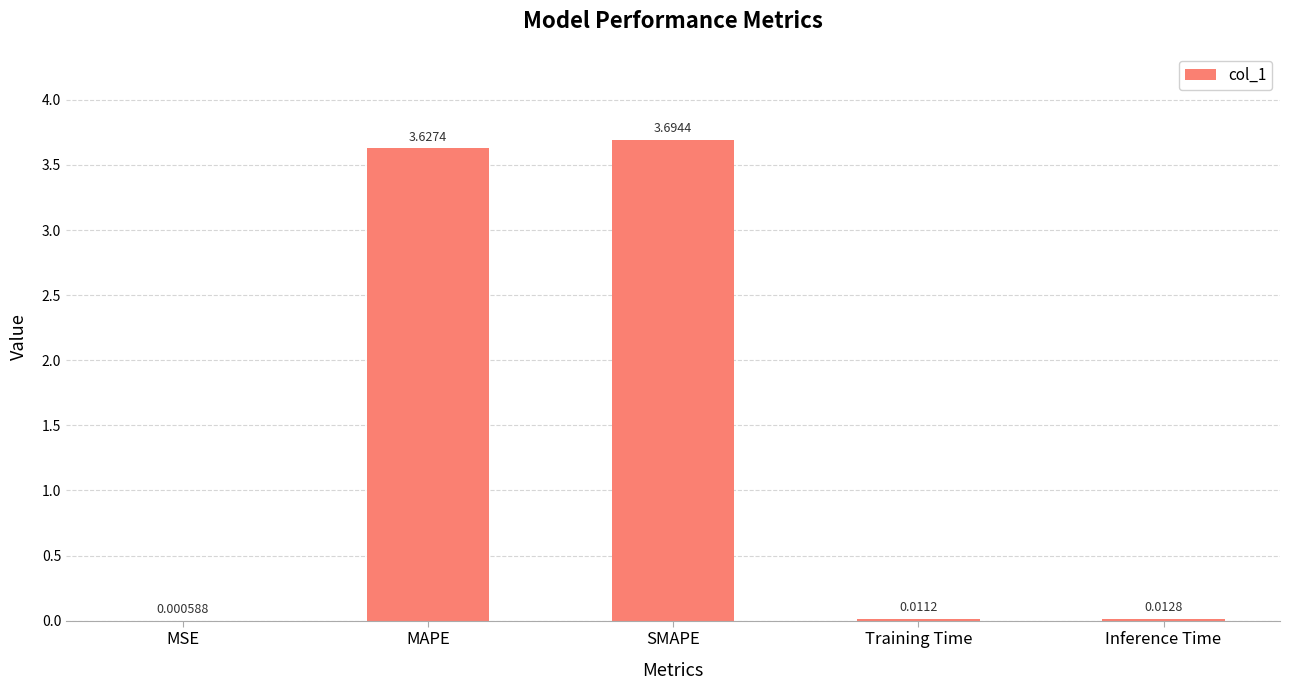

What is the sum of all values?

7.3